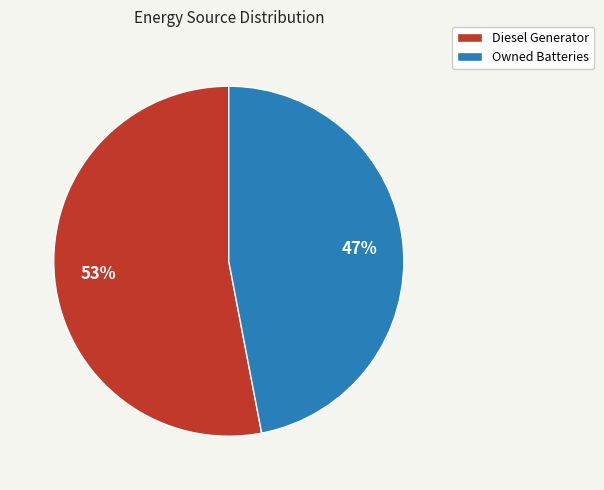

How many slices are in this pie chart?

2